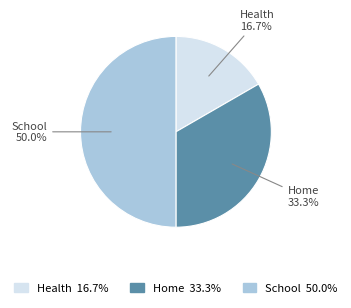

True or false: Home accounts for 48% of the total.

False